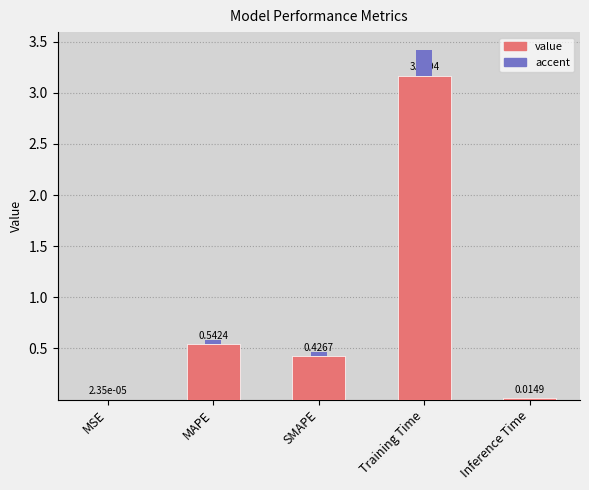

What is the approximate value at SMAPE?

0.4